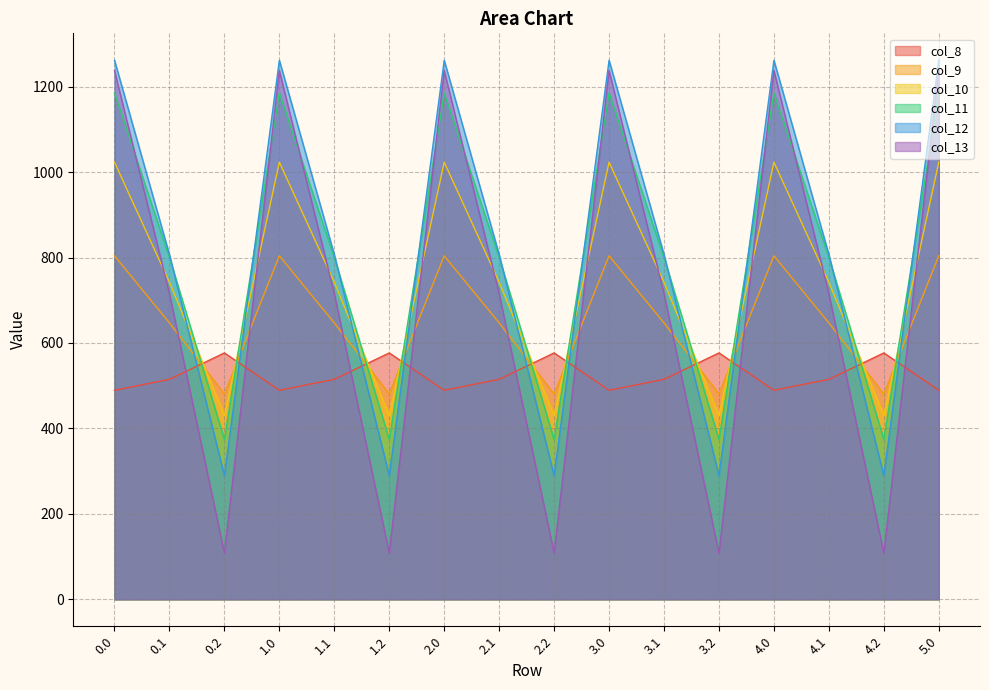

At which label does col_8 first exceed 514?

0.1